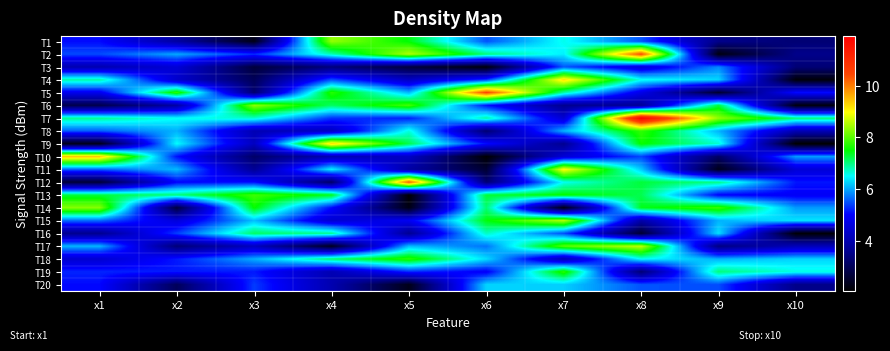

Between x3 and x10, which is larger?

x10